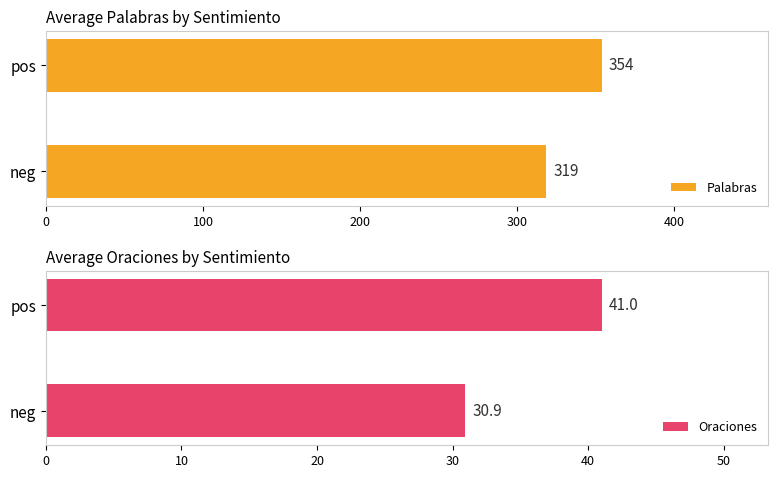

What are all the series names shown in the legend?

Palabras, Oraciones